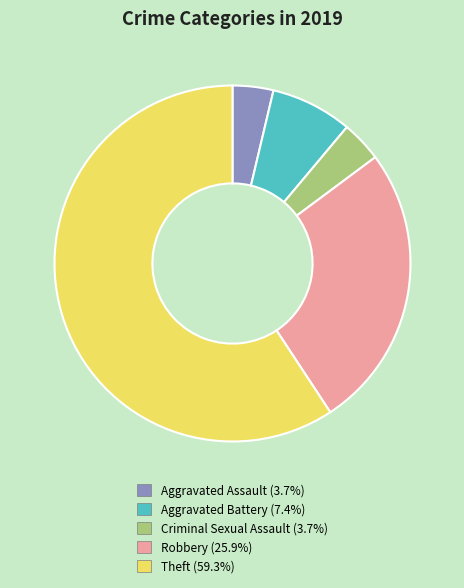

Is there a majority slice in this chart?

Yes